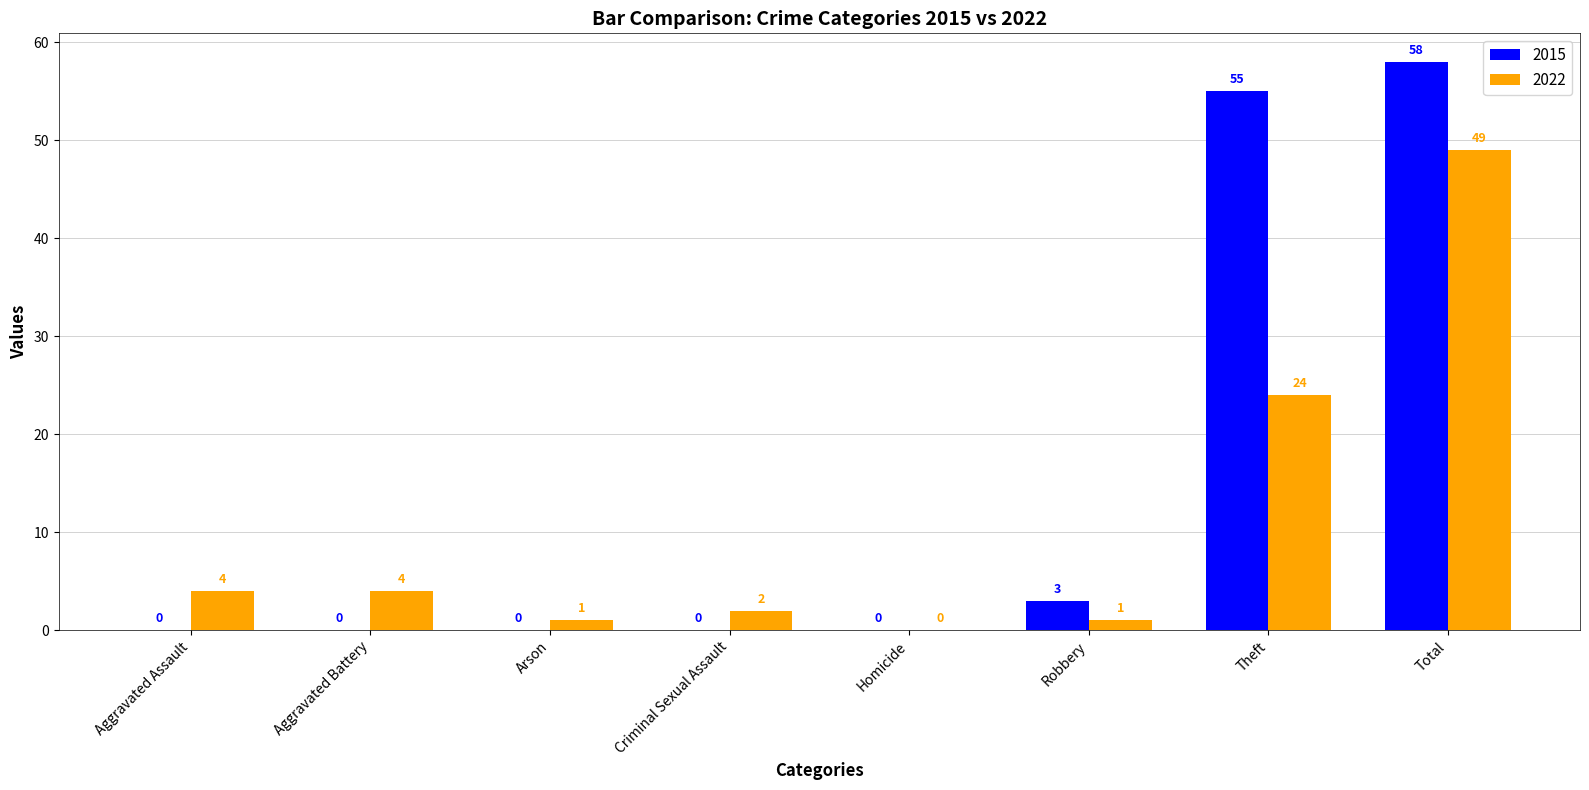

Between Criminal Sexual Assault and Homicide, which series saw the biggest shift?

2022